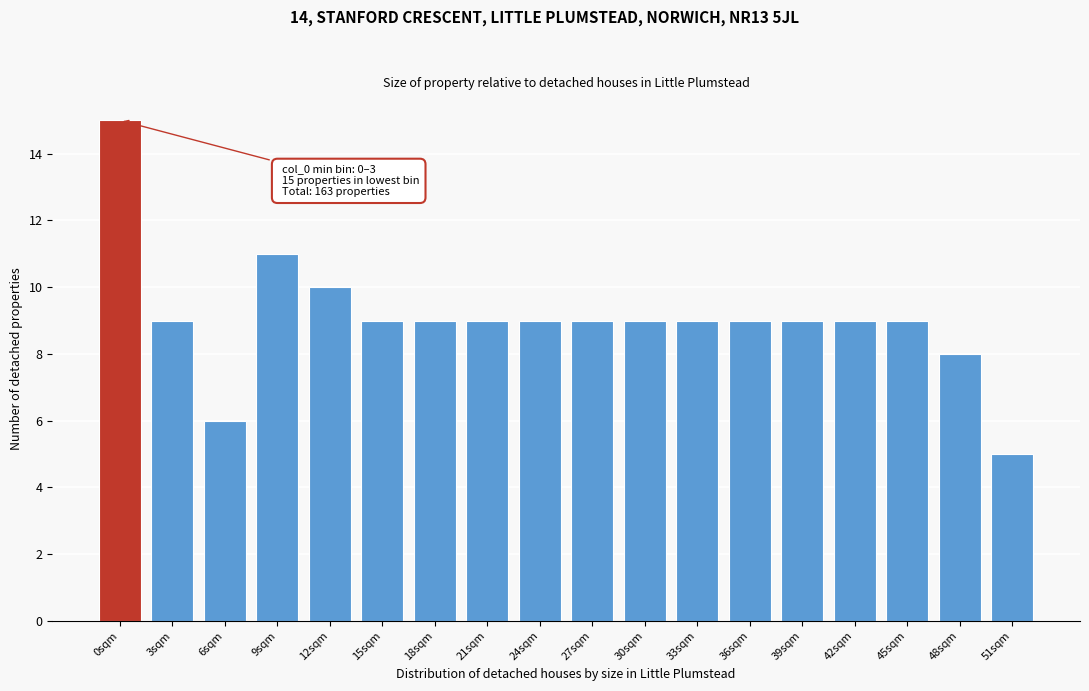

Reading left to right, list all the values displayed in this chart.

0sqm=15	3sqm=9	6sqm=6	9sqm=11	12sqm=10	15sqm=9	18sqm=9	21sqm=9	24sqm=9	27sqm=9	30sqm=9	33sqm=9	36sqm=9	39sqm=9	42sqm=9	45sqm=9	48sqm=8	51sqm=5